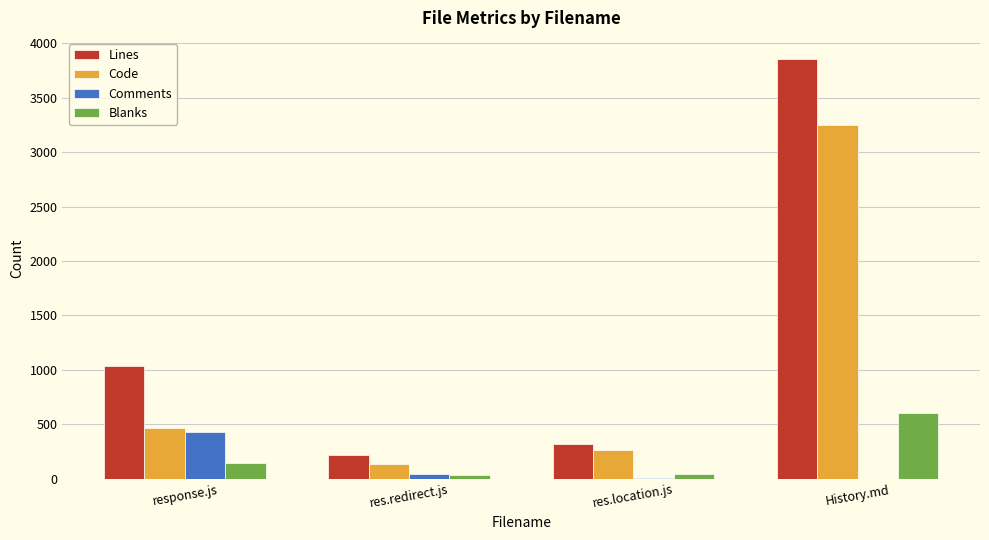

Is the value of Blanks at res.location.js greater than the value of Lines at res.location.js?

No